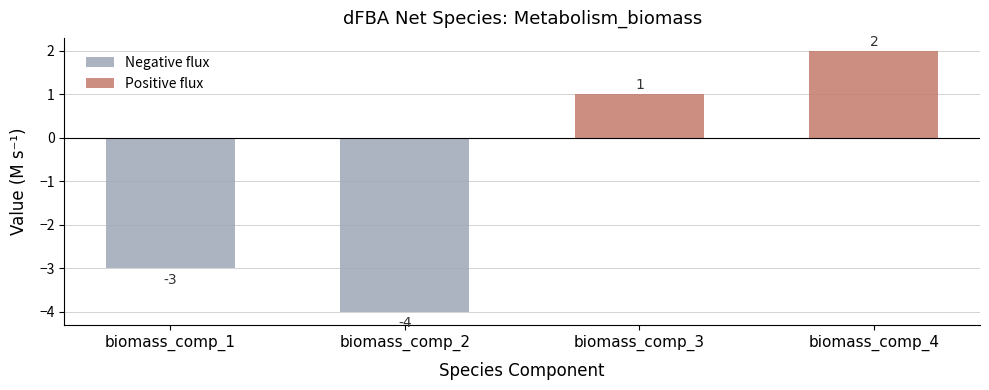

How many negative values are there?

2